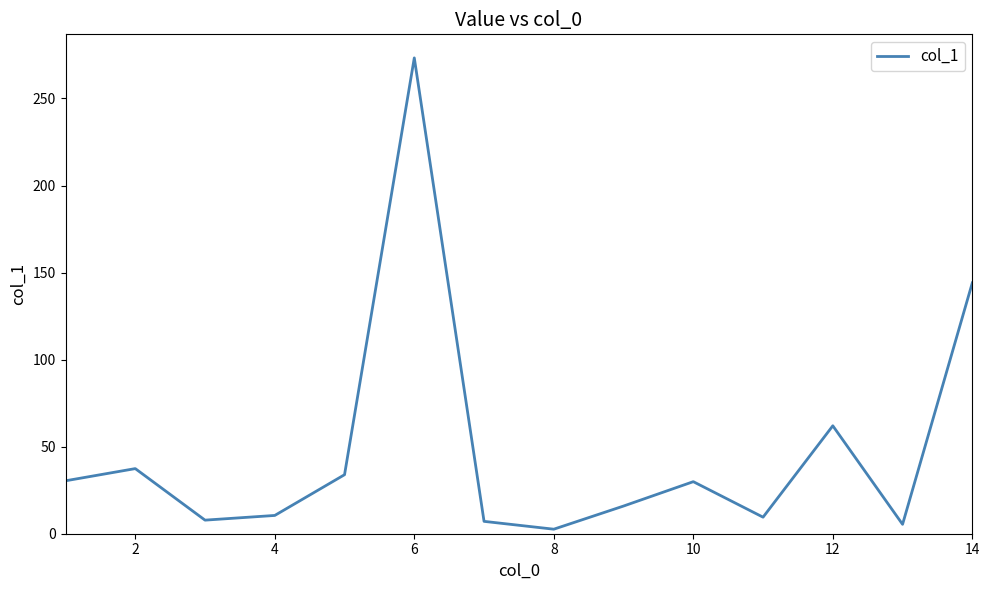

What is the difference between the maximum and minimum values?

270.7